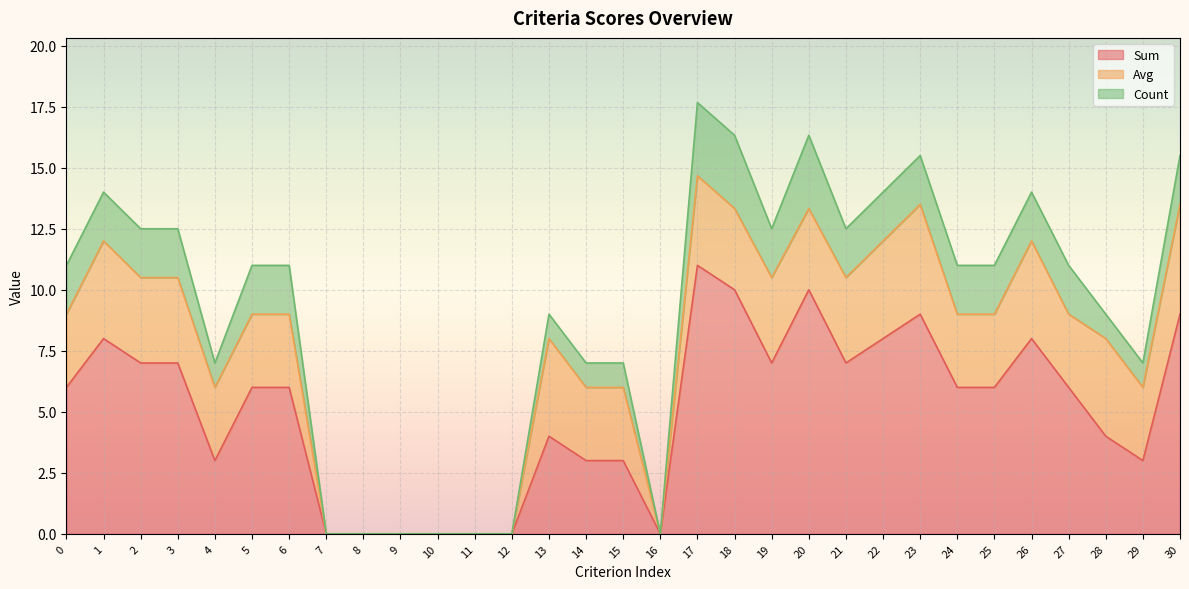

Which category has the highest value in the Sum series?

17